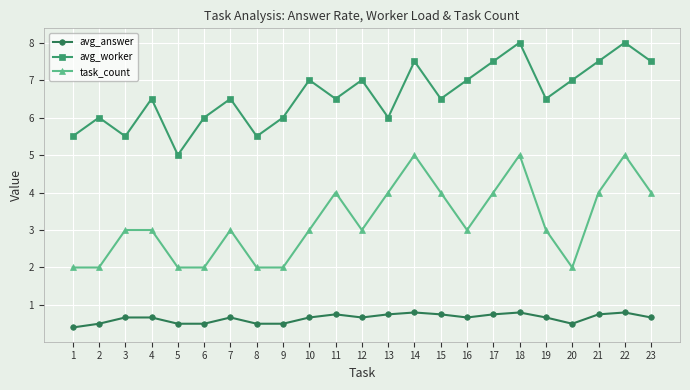

True or false: avg_answer and avg_worker cross at least once.

False